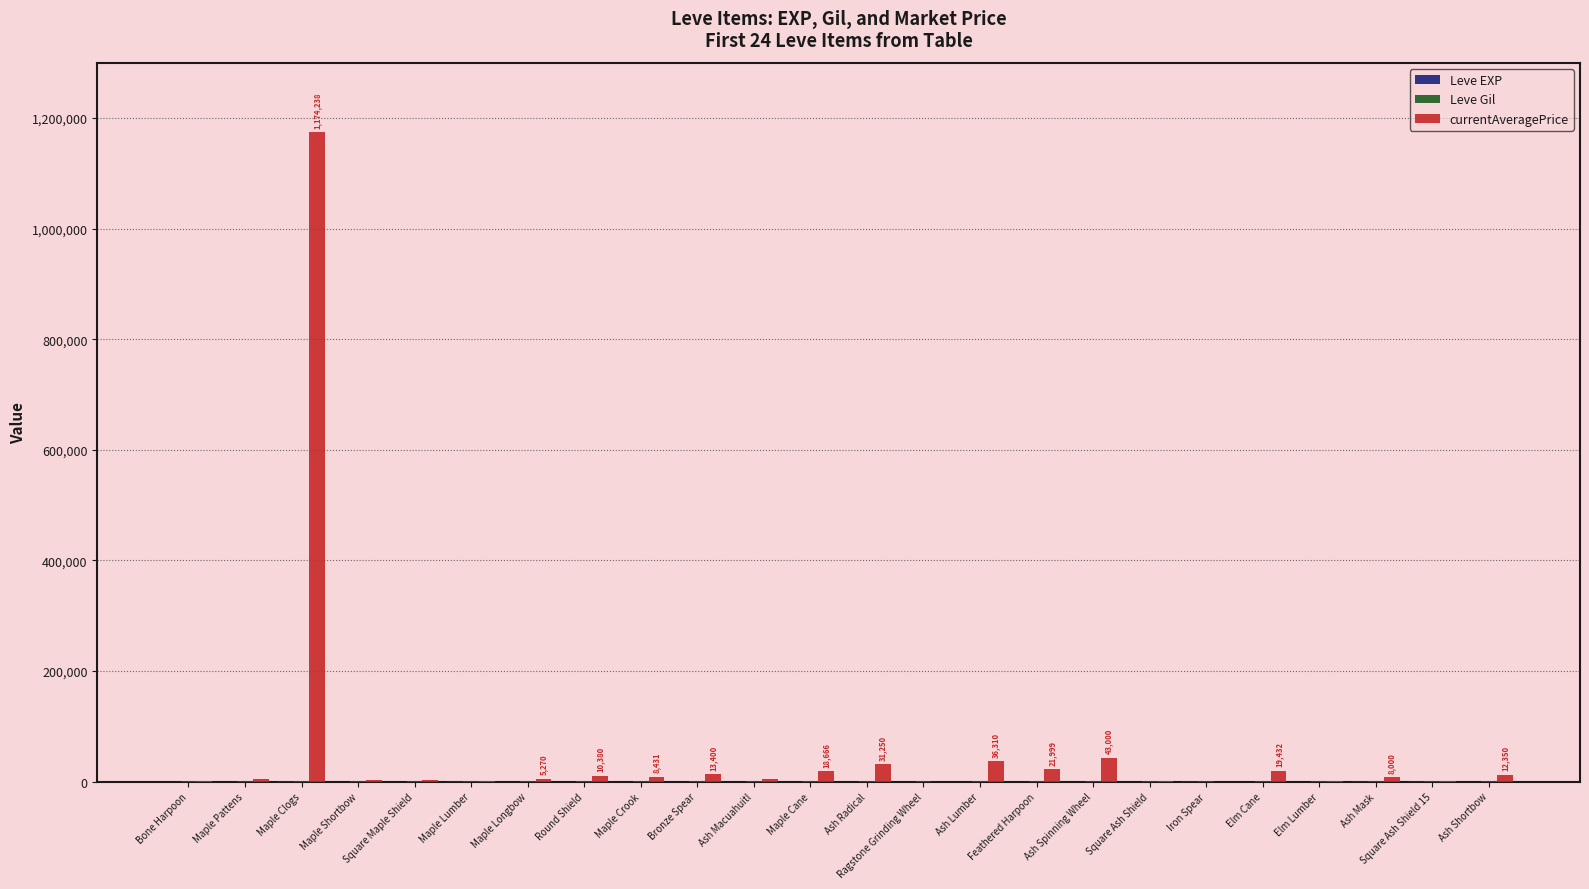

Which series has the widest spread of values?

currentAveragePrice